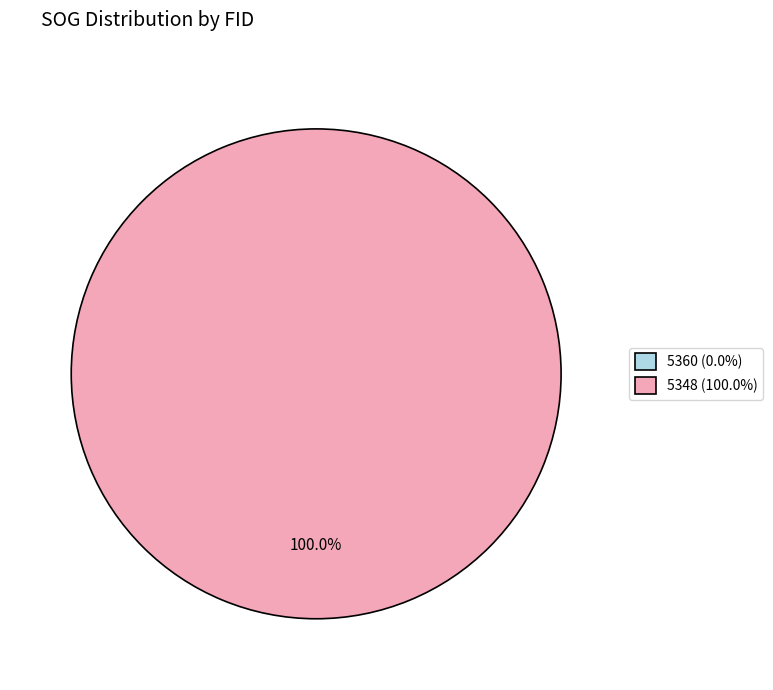

To the nearest percent, what is the difference between the largest and smallest slice percentages?

100%